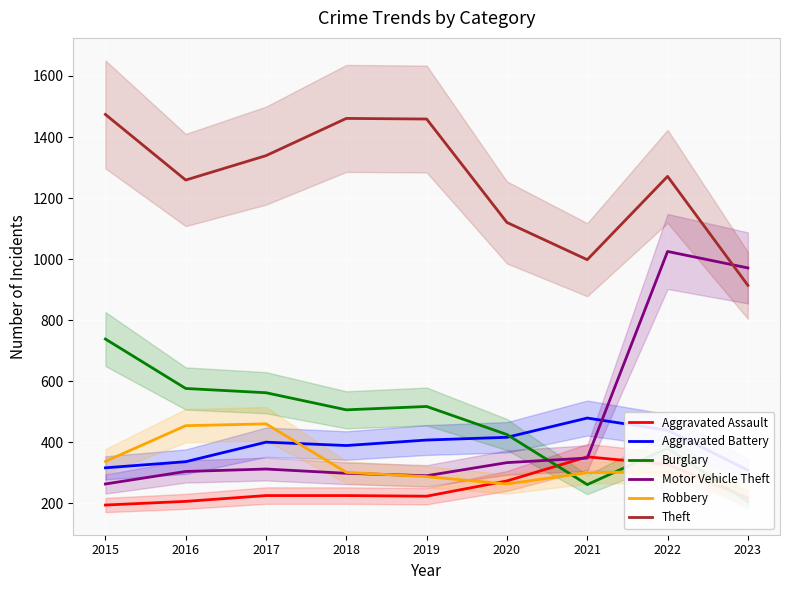

What is the total value across all series at 2023?

2856